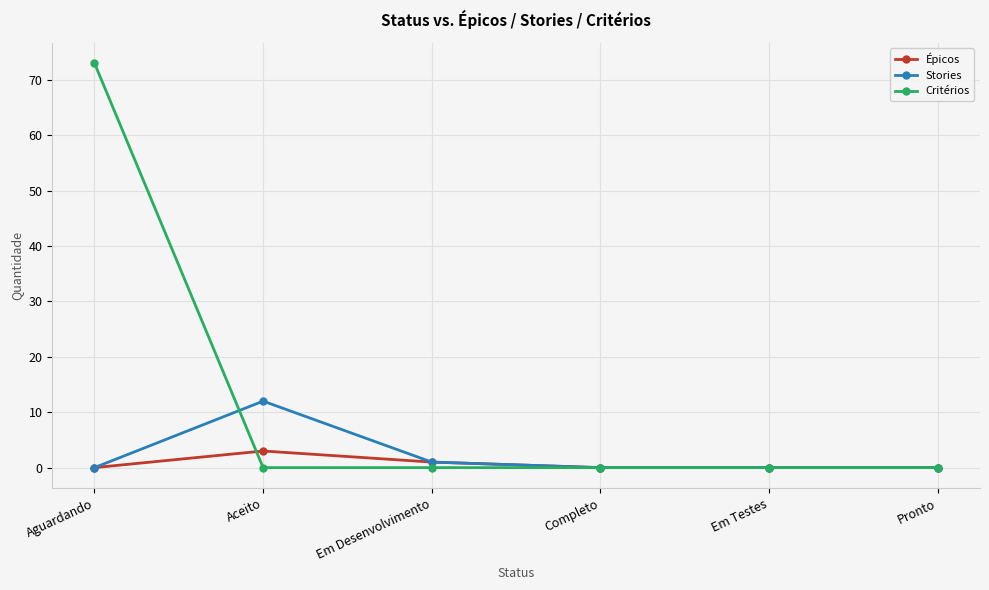

What is the difference between the maximum and minimum values in the Critérios series?

73